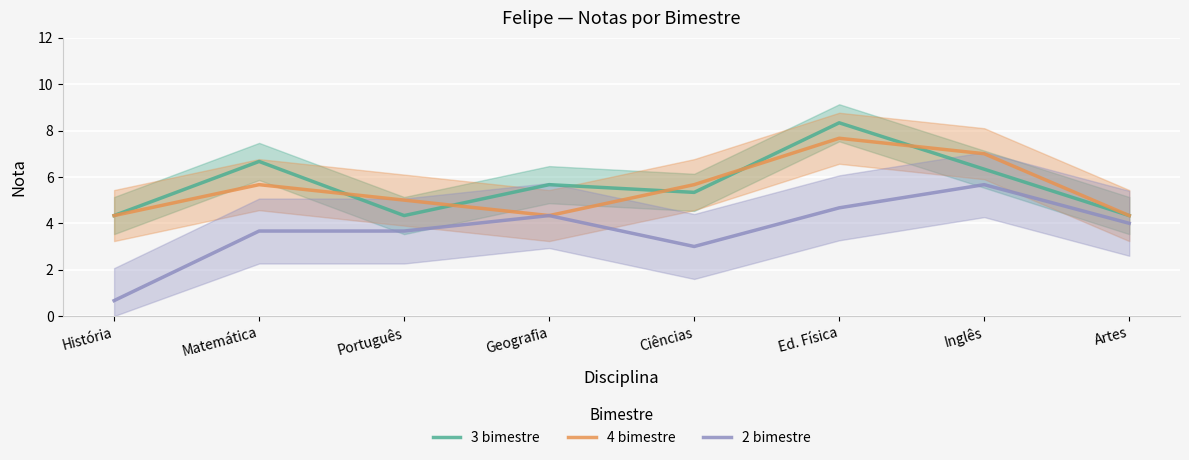

At which label is 4 bimestre closest to 6?

Matemática